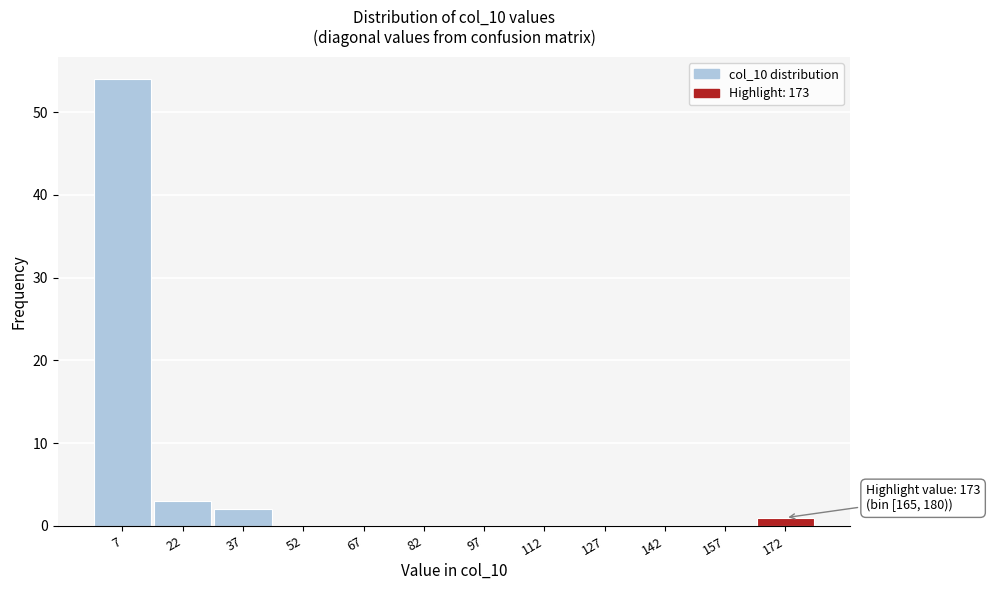

Over which range of the x-axis is the bar tallest?

0 to 15